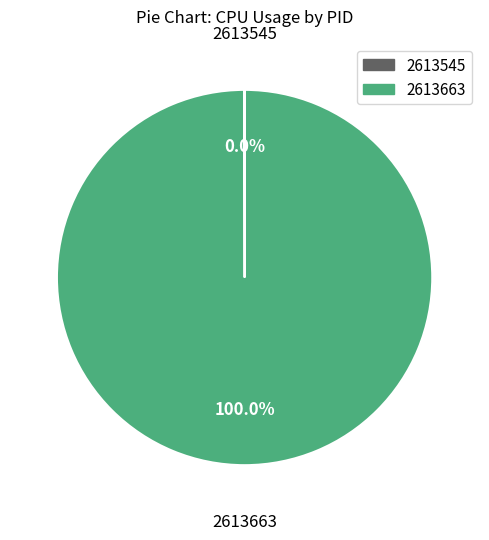

Which category accounts for the majority?

2613663